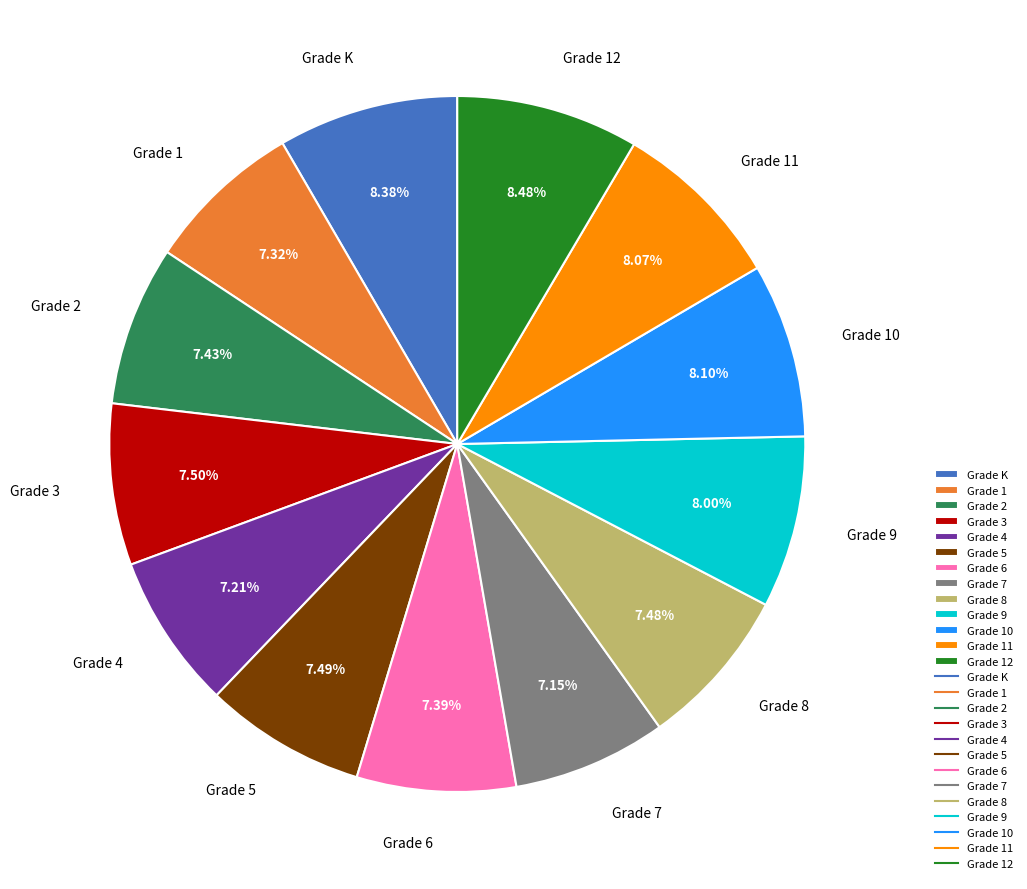

To the nearest percent, what is the average slice percentage?

8%